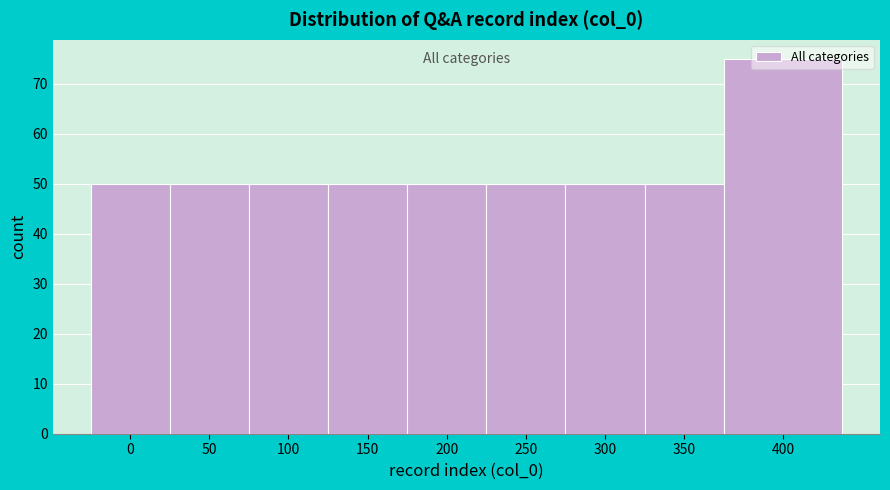

What value does the data have at 0, to the nearest 5?

50